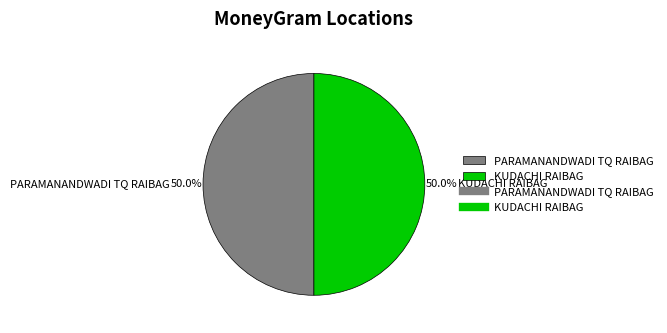

Combined, do PARAMANANDWADI TQ RAIBAG and KUDACHI RAIBAG account for over 50%?

Yes